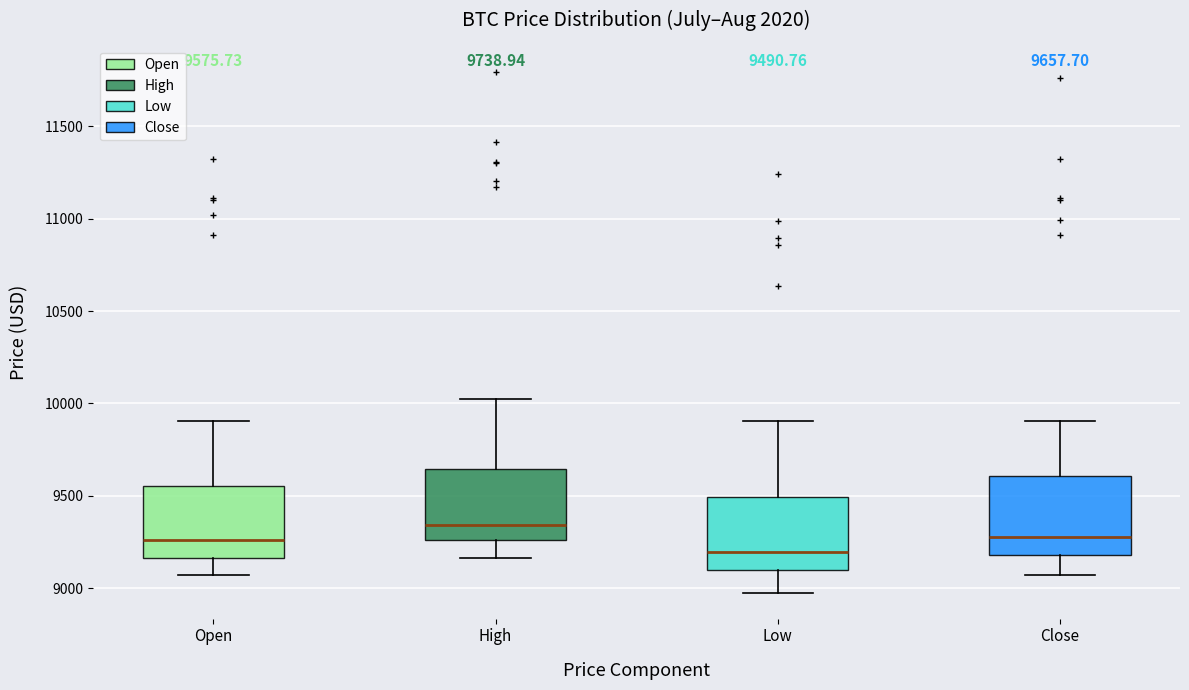

Which box's median line is the highest?

High